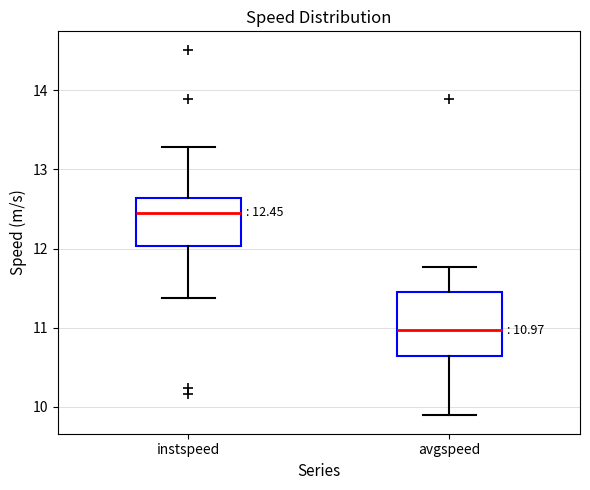

Which box is the tallest, from its lower edge to its upper edge?

avgspeed